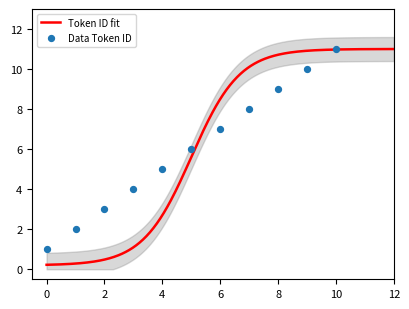

What is the change in value from 2 to 6?

+4